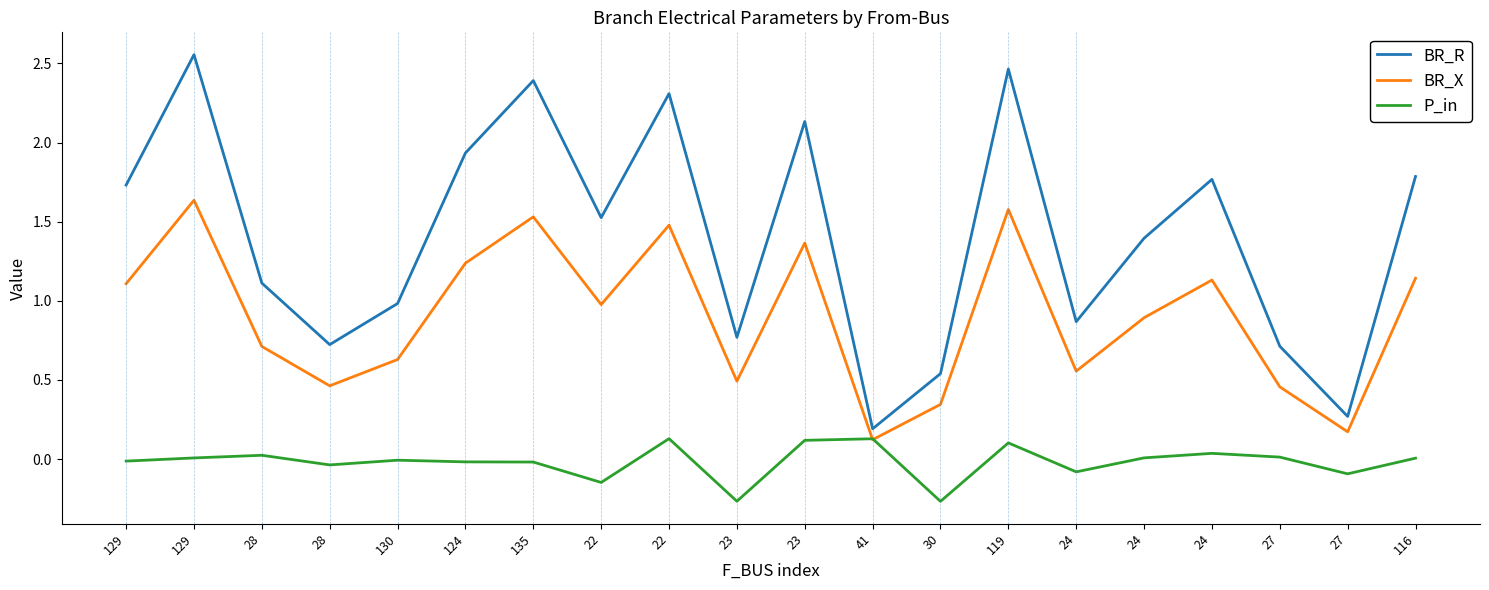

Is this an area chart (filled region under the line)?

No